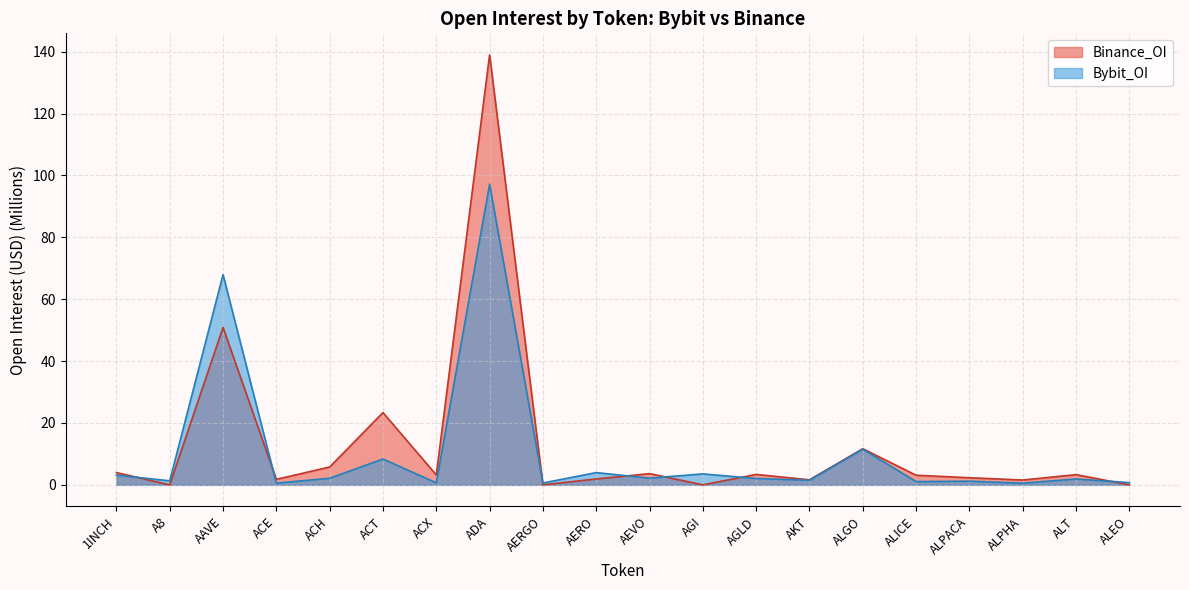

At how many categories does at least one series exceed 96?

1